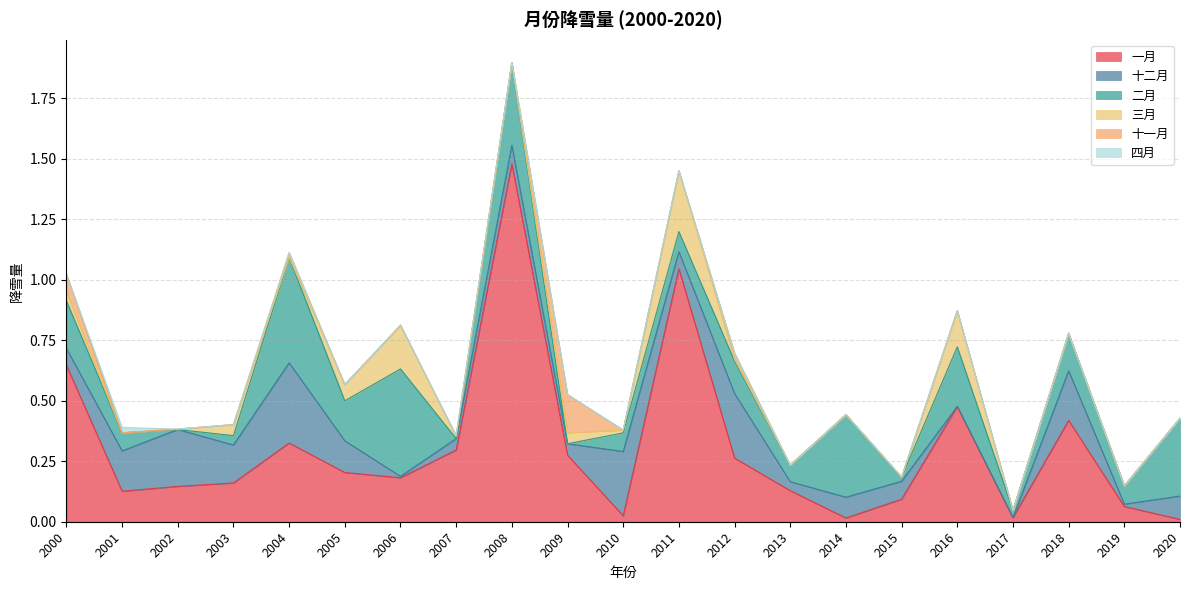

List the series in order of their peak value, highest first.

一月, 二月, 十二月, 三月, 十一月, 四月